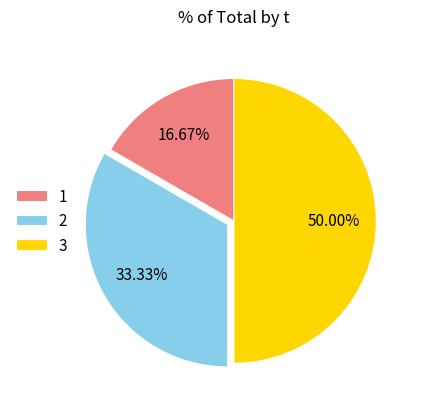

What is the largest slice in the pie chart?

3